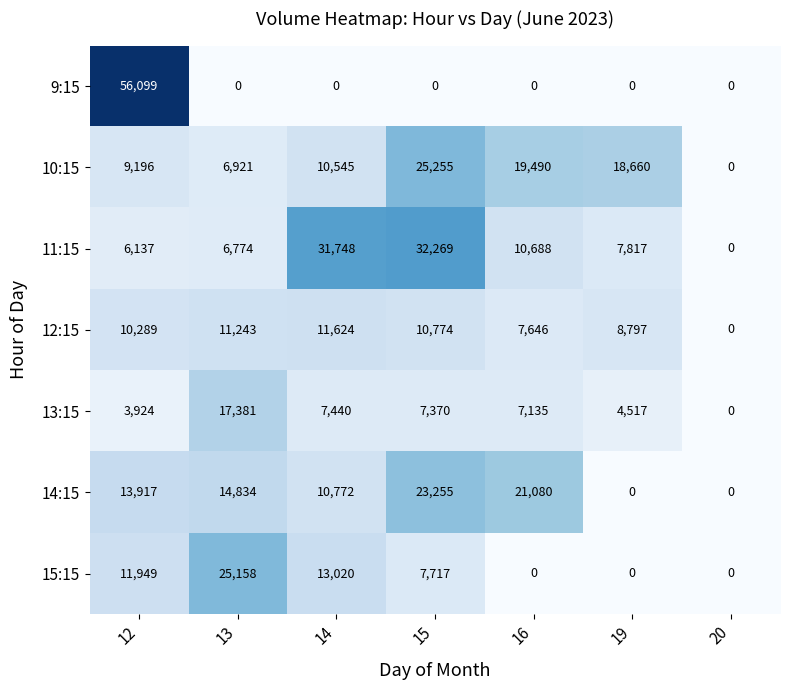

Is it true that 10:15 equals 6921 at 13?

True